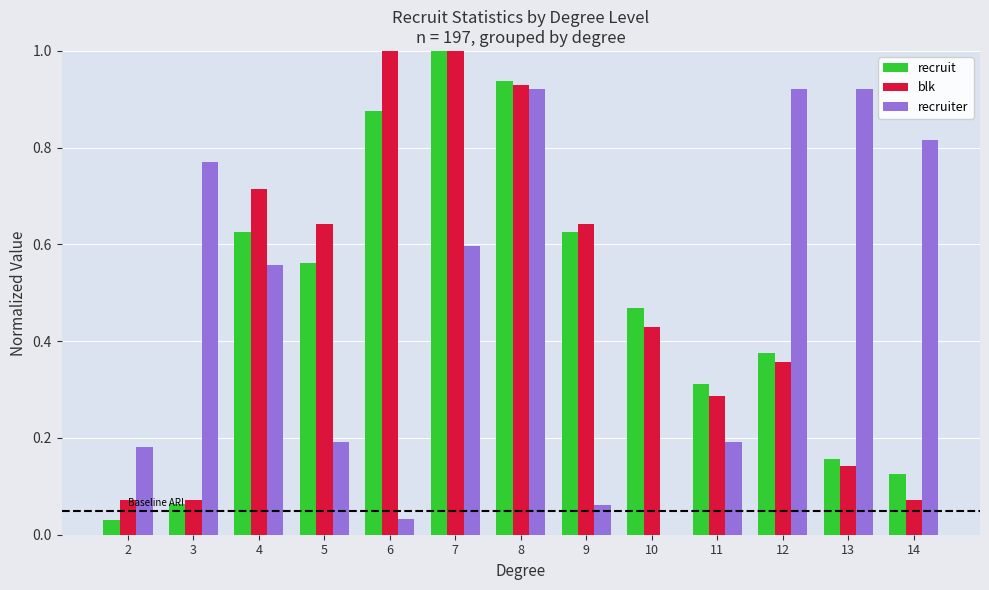

The value of recruit at 6 is 1.4. True or false?

False